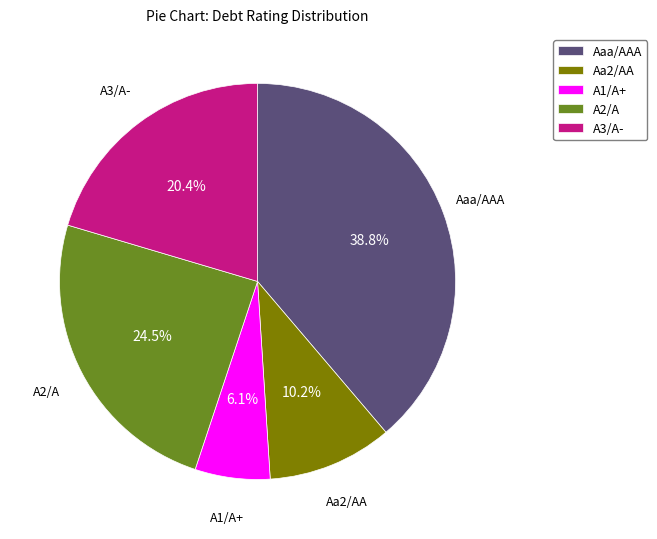

What percentage is the A3/A- slice, to the nearest percent?

20%